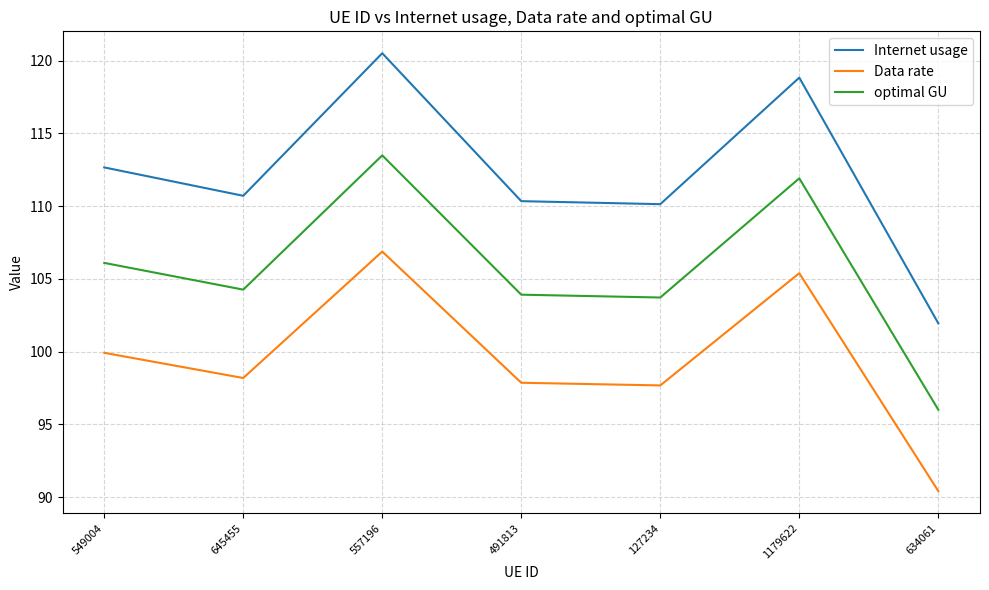

List the series in order of their peak value, highest first.

Internet usage, optimal GU, Data rate